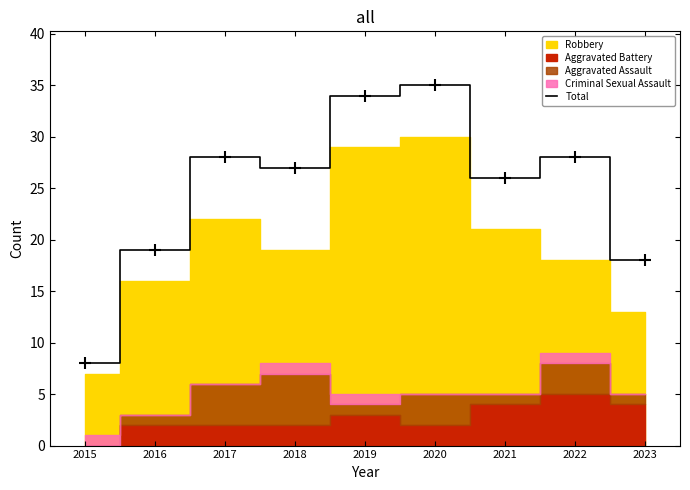

Reading right to left, list all the values displayed in this chart.

2023=18	2022=28	2021=26	2020=35	2019=34	2018=27	2017=28	2016=19	2015=8